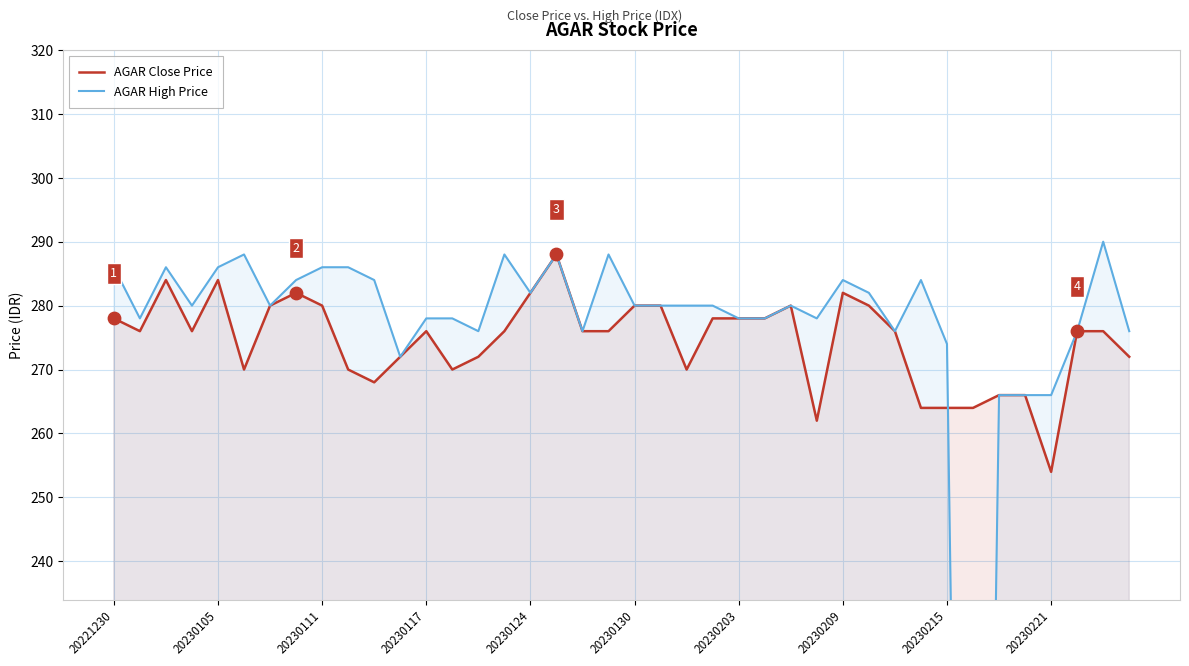

Which series has the largest total across all categories?

AGAR Close Price